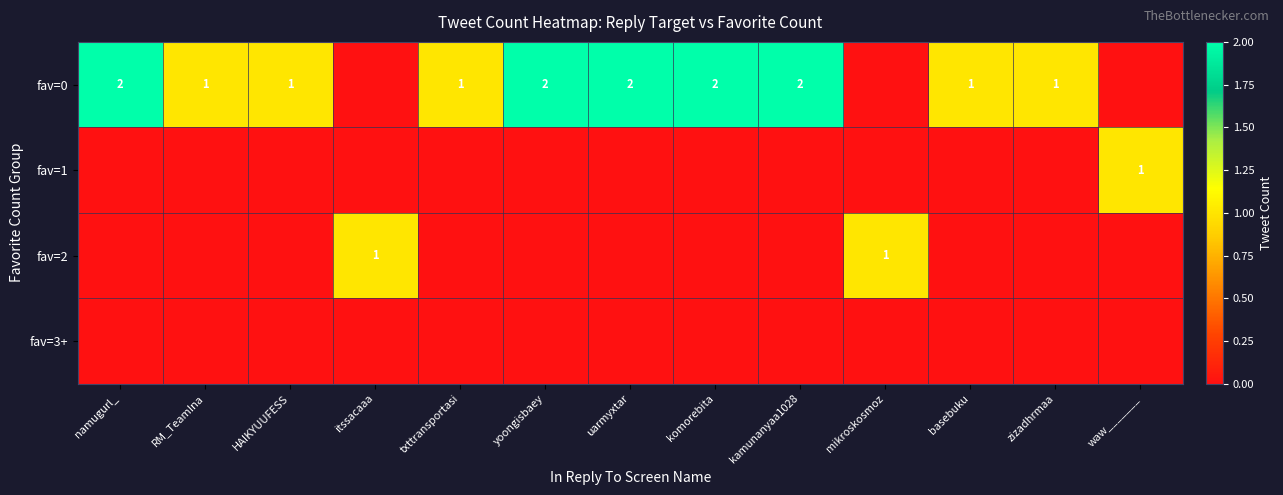

The fav=0 series shows 3 at yoongisbaey. True or false?

False